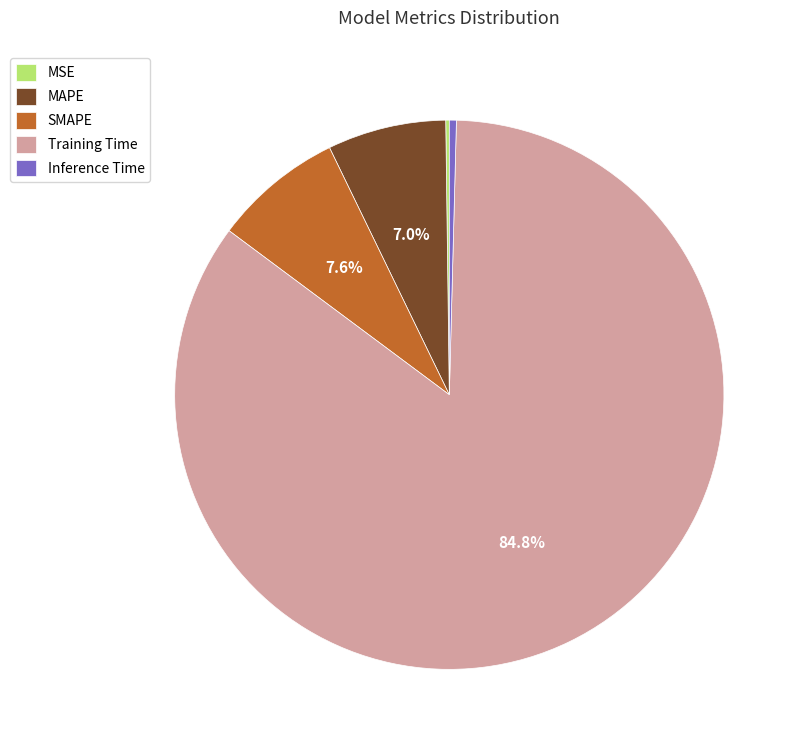

Is SMAPE the majority of the pie?

No